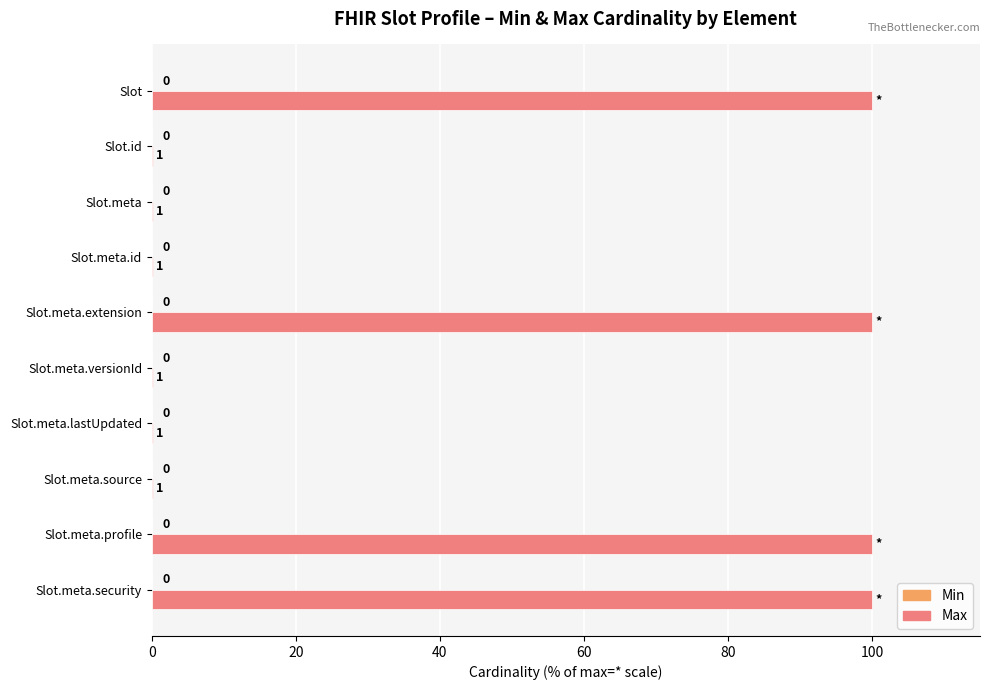

Are the bars horizontal?

Yes